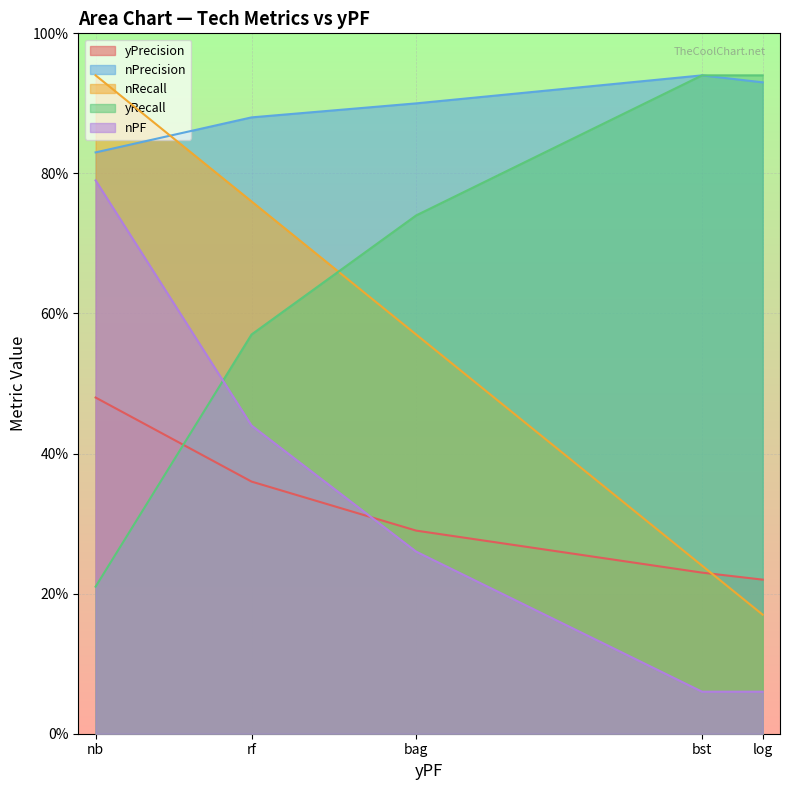

At which label does nPrecision reach its peak?

bst